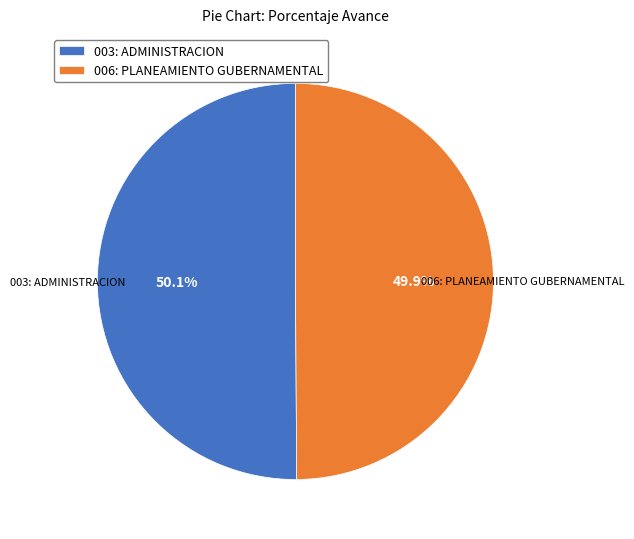

What percentage is NOT represented by 003: ADMINISTRACION?

49.9%